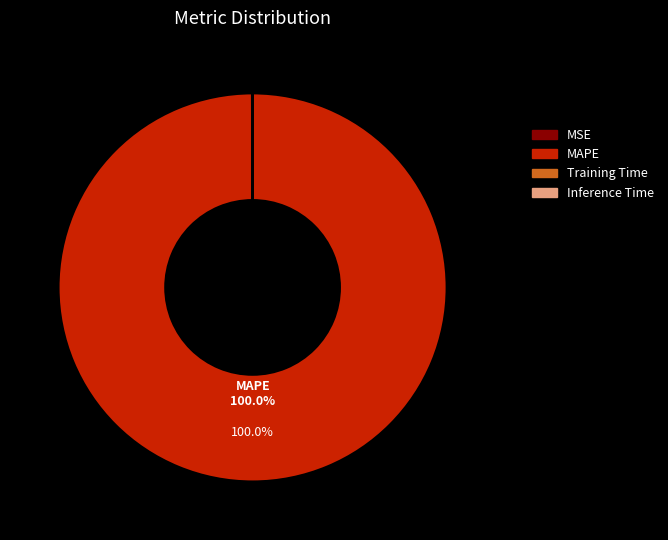

What is the majority slice?

MAPE